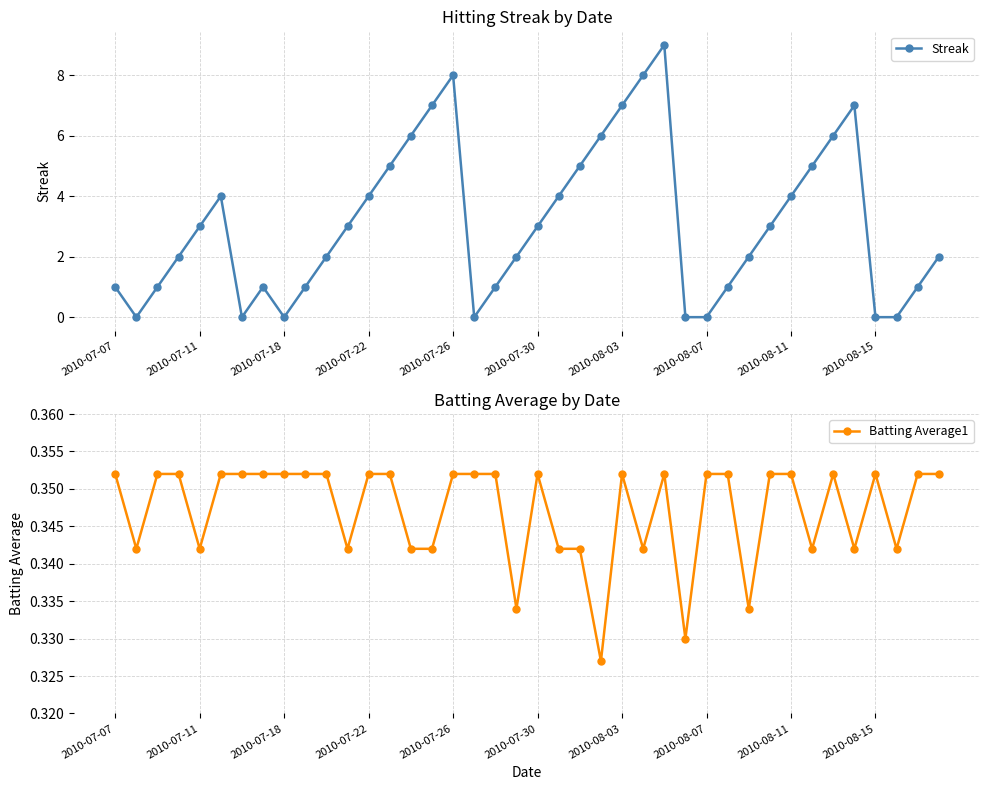

What are all the series names shown in the legend?

Streak, Batting Average1